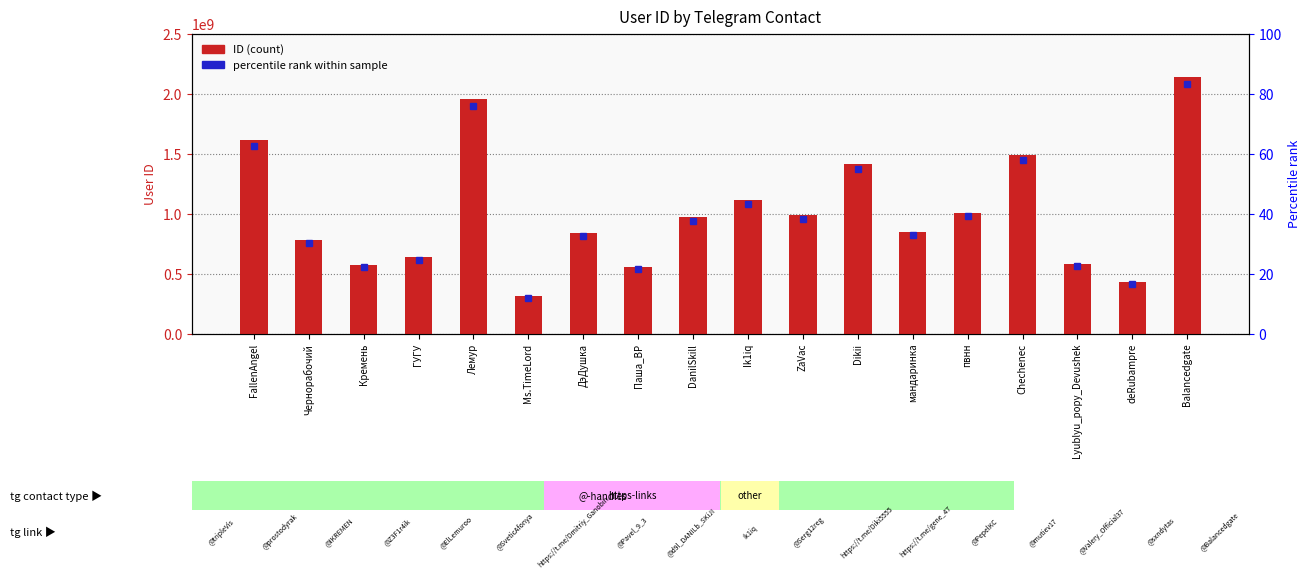

Does the chart contain any negative values?

No